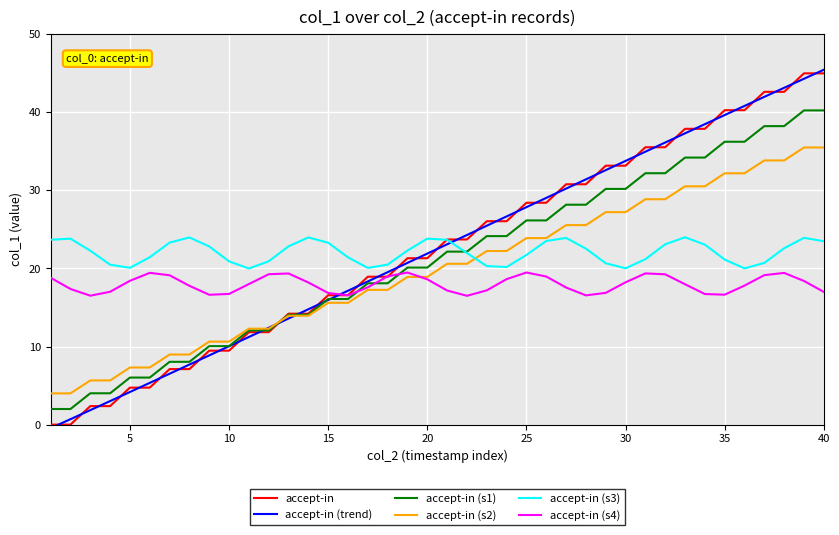

What is the greatest value displayed?

45.5